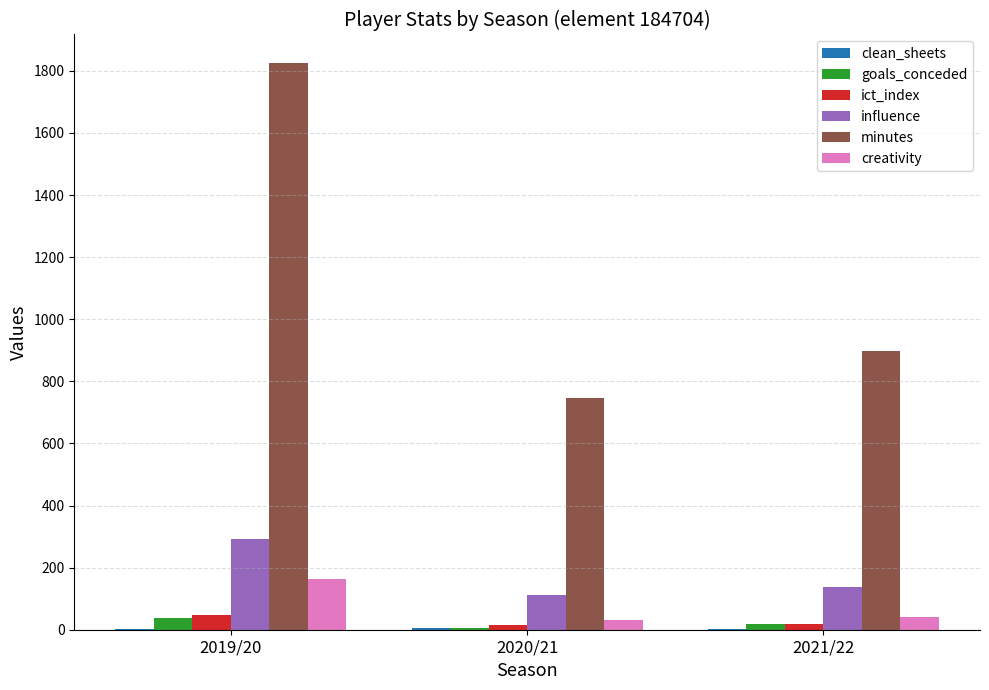

Where is minutes nearest to the value 1286?

2021/22